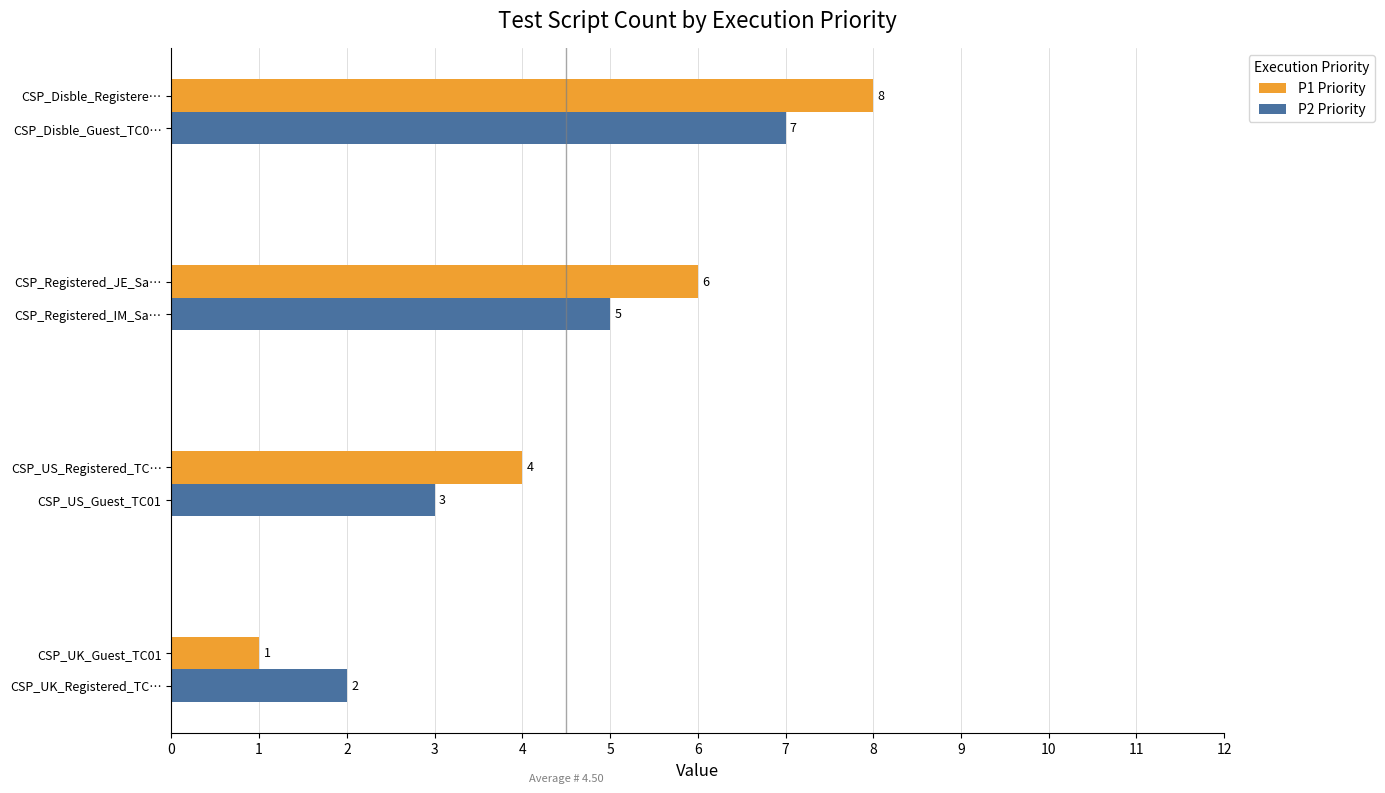

The value of P2 Priority at CSP_US_Registered_TC… is 3. True or false?

True